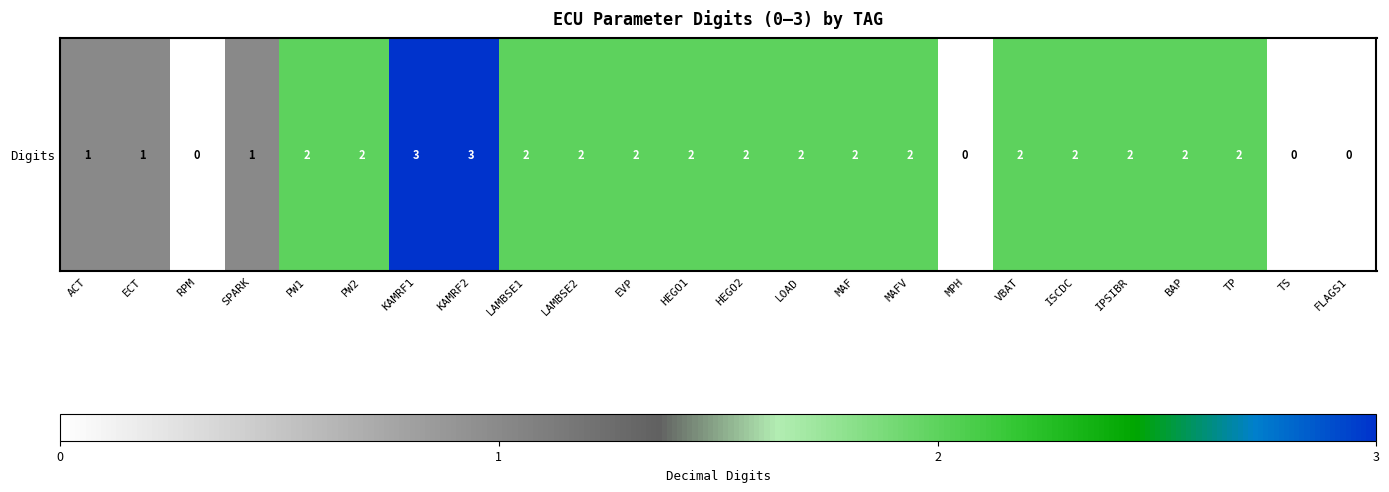

How many distinct data groups are displayed?

1